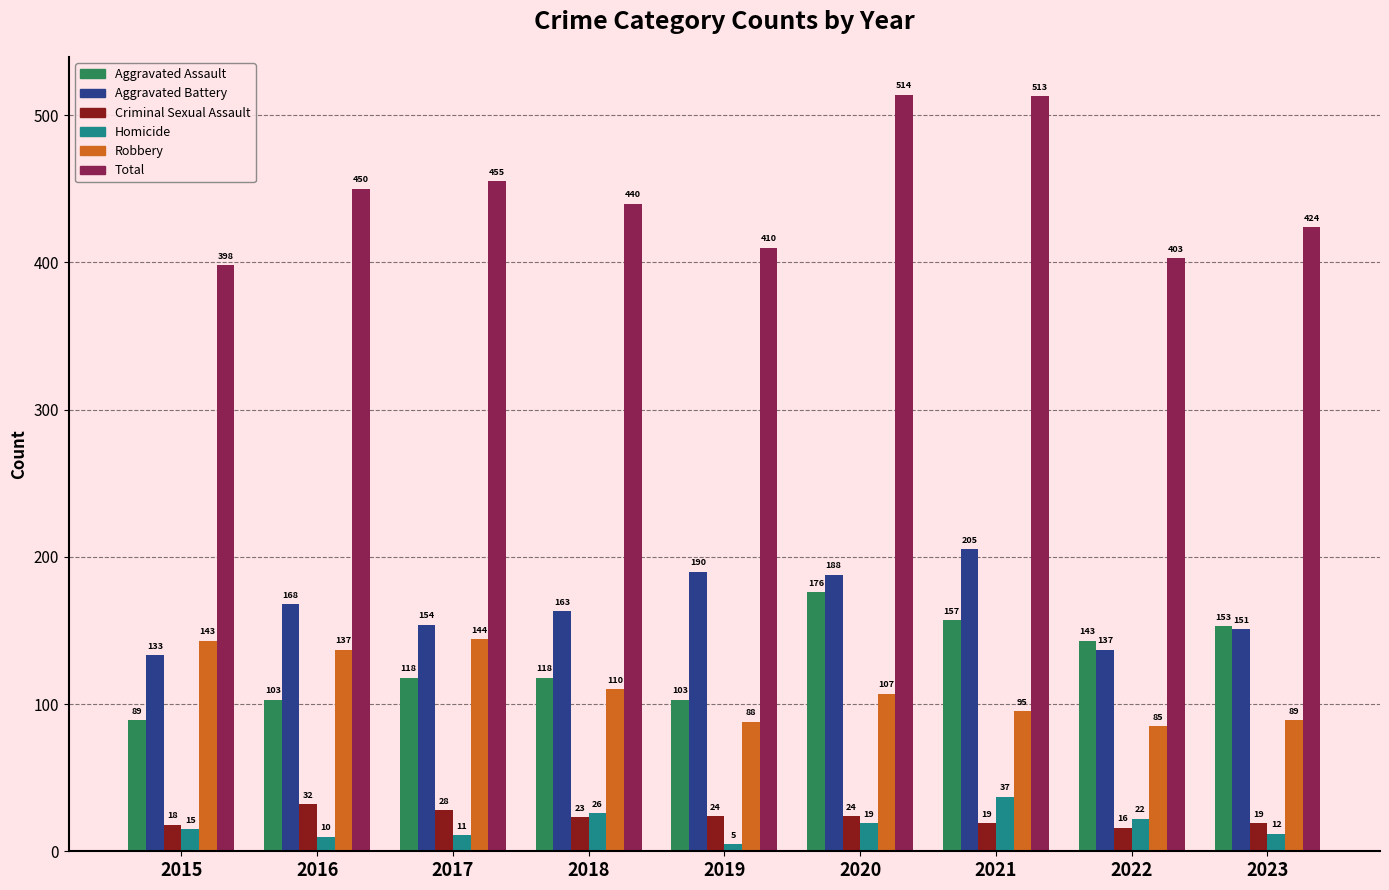

What is the difference between the highest and lowest values at 2015?

383